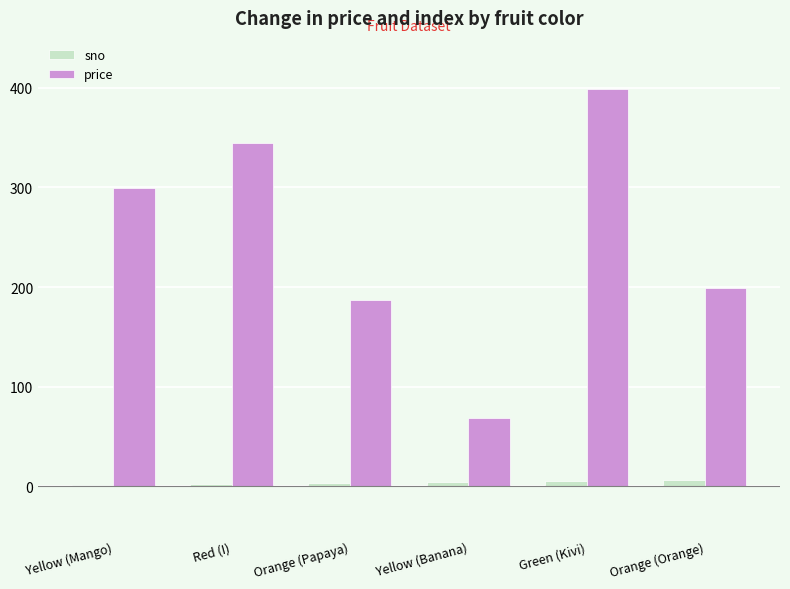

True or false: price has a value of 399 at Green (Kivi).

True